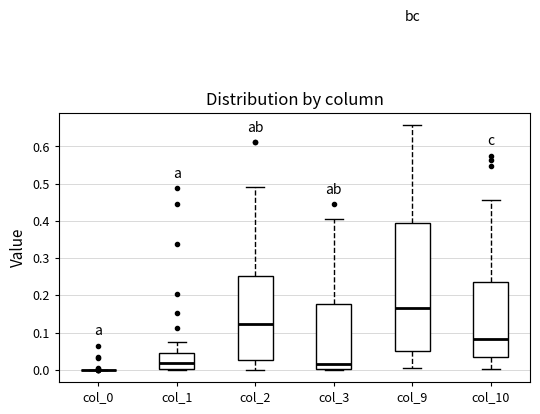

Reading left to right, read every box against the y-axis: the position of its median line, the range the box covers, and the ends of its whiskers. The values are not printed on the chart, so give them approximately, as read against the axis.

col_0: box collapsed to a line at 0.00, whiskers 0.00 to 0.00
col_1: median 0.02, box 0.00 to 0.04, whiskers 0.00 to 0.08
col_2: median 0.12, box 0.03 to 0.25, whiskers 0.00 to 0.49
col_3: median 0.02, box 0.00 to 0.18, whiskers 0.00 to 0.41
col_9: median 0.17, box 0.05 to 0.39, whiskers 0.01 to 0.66
col_10: median 0.08, box 0.03 to 0.23, whiskers 0.00 to 0.46